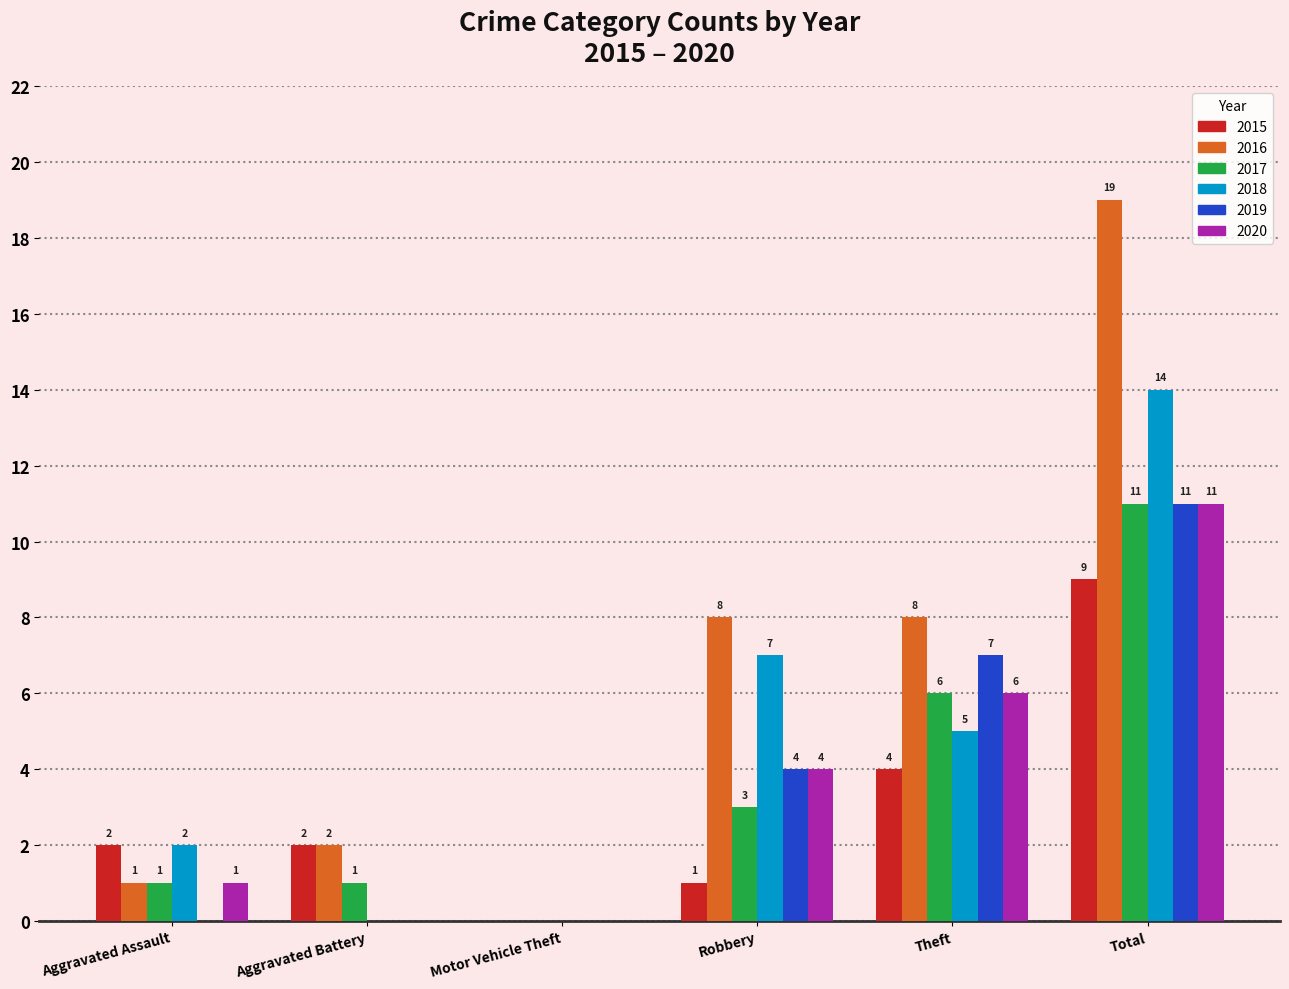

What are all the series names shown in the legend?

2015, 2016, 2017, 2018, 2019, 2020